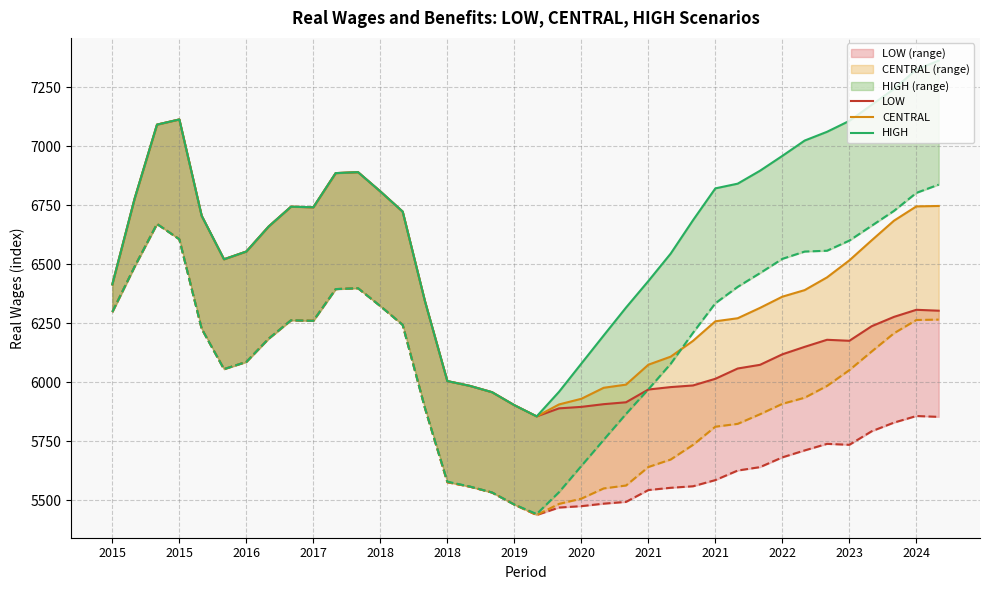

How many lines are shown in the chart?

3